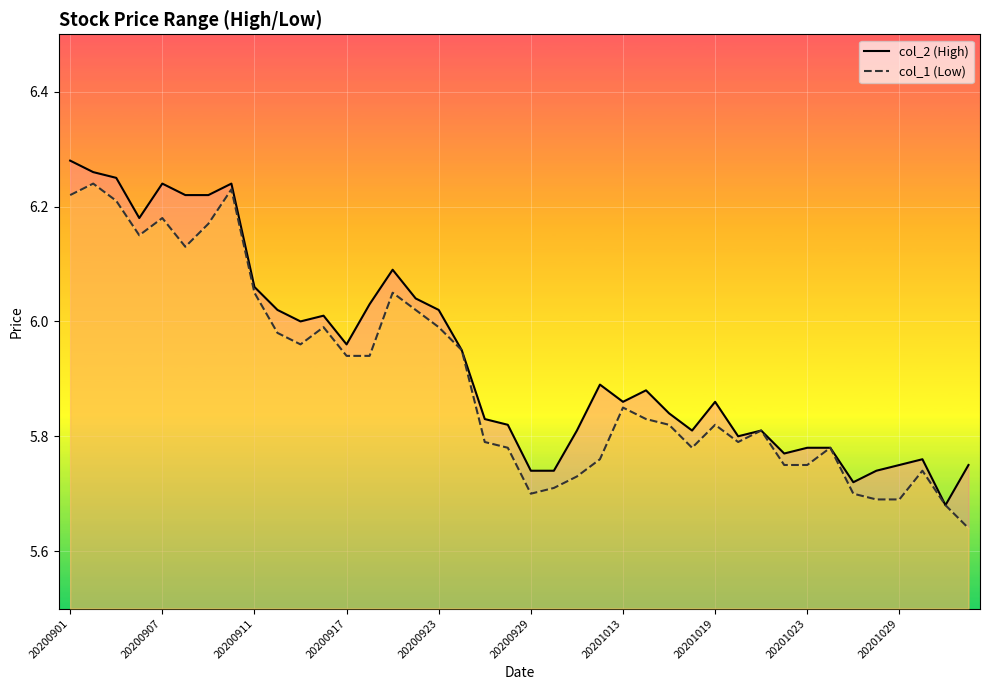

True or false: col_1 (Low) and col_2 (High) cross at least once.

False